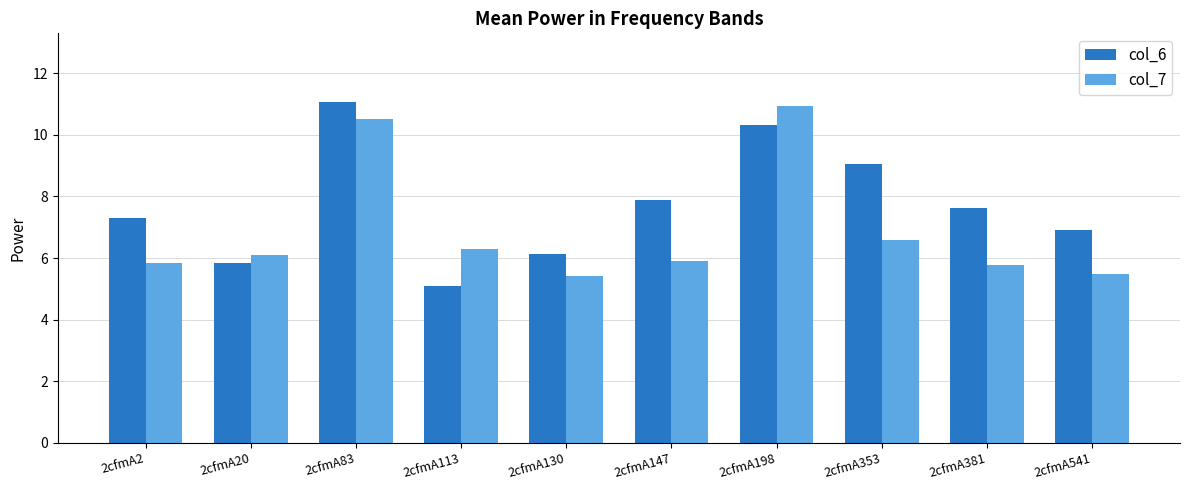

What is the difference between the highest and lowest values at 2cfmA353?

2.5